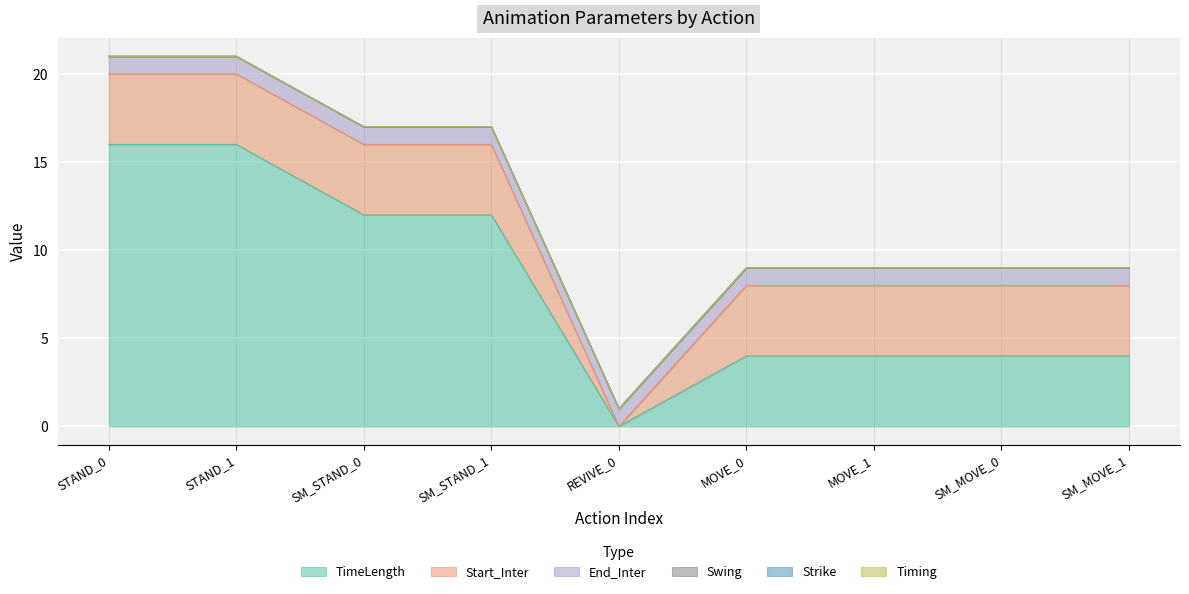

Does the chart display data point markers on the line(s)?

No